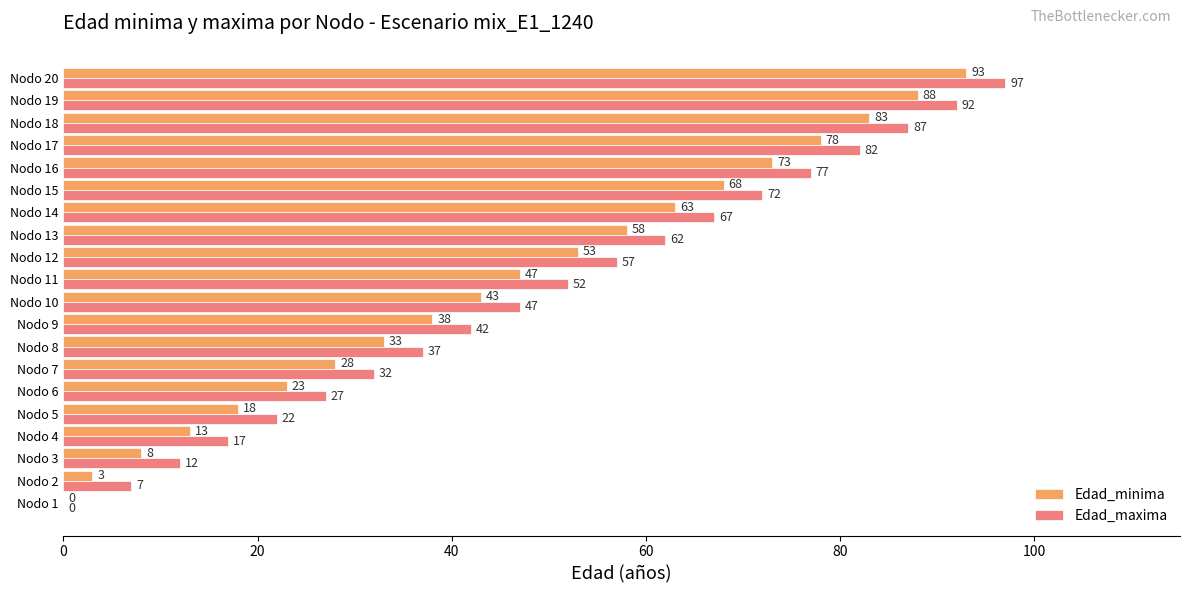

At which category is the sum across all series the highest?

Nodo 20